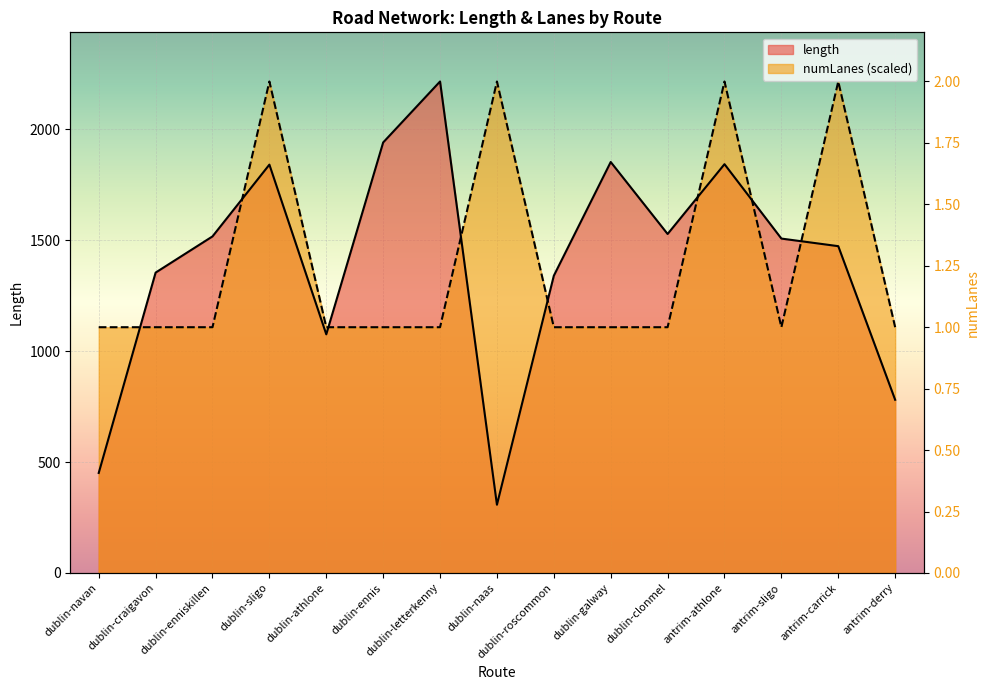

Where is the first local minimum for length?

dublin-athlone